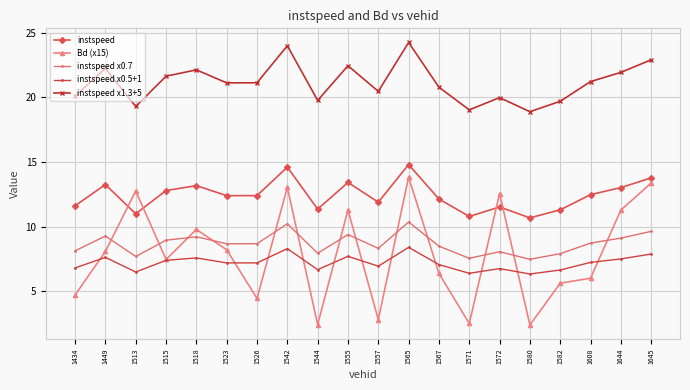

What is the approximate value of instspeed x0.5+1 at 1644?

7.5